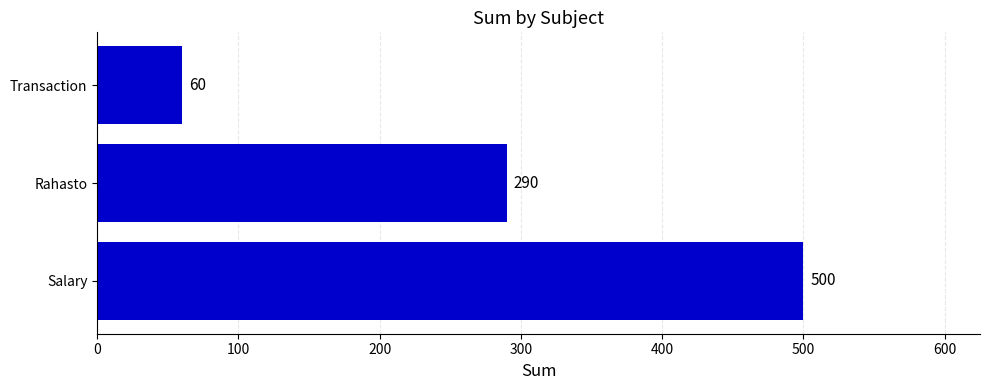

Is it true that the value at Transaction is 27?

False